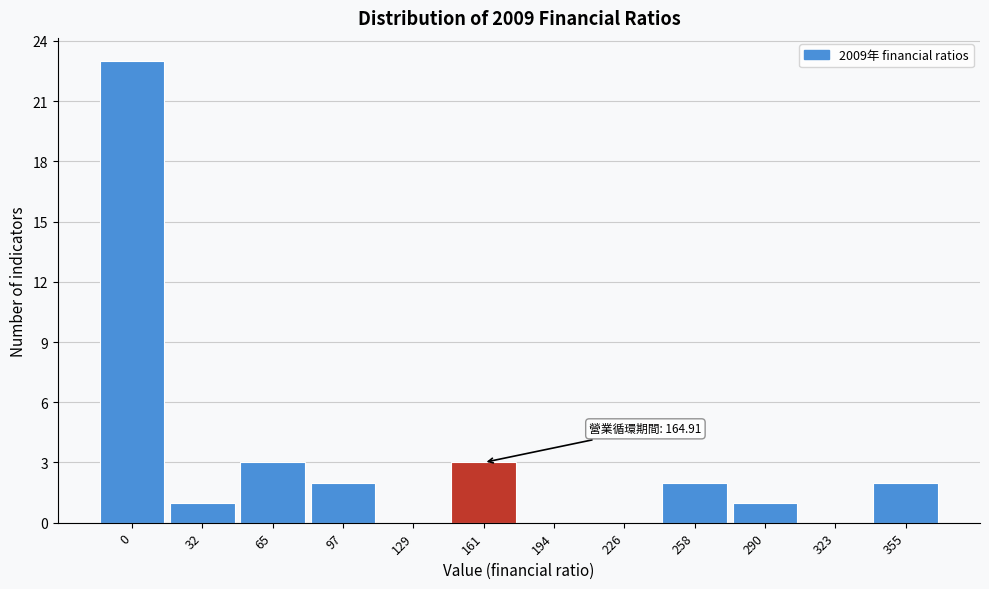

Reading left to right, transcribe all the data shown in this chart.

0=23	32=1	65=3	97=2	129=0	161=3	194=0	226=0	258=2	290=1	323=0	355=2